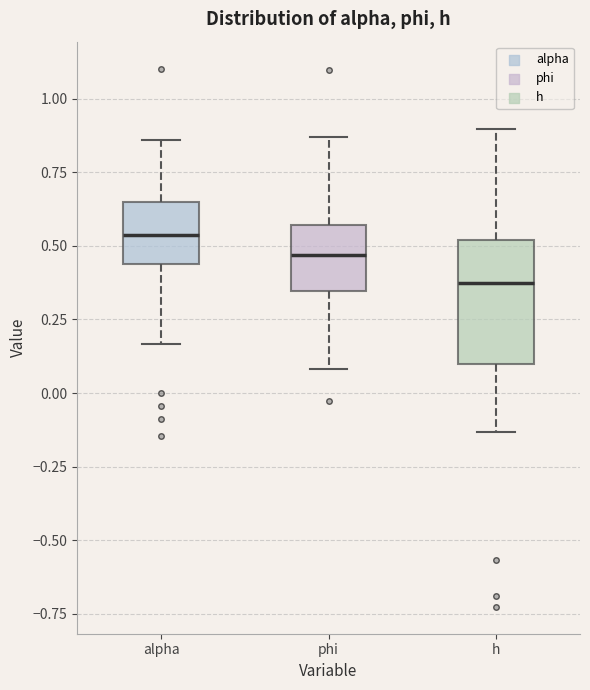

Comparing the boxes themselves (not the whiskers), which one is the tallest?

h